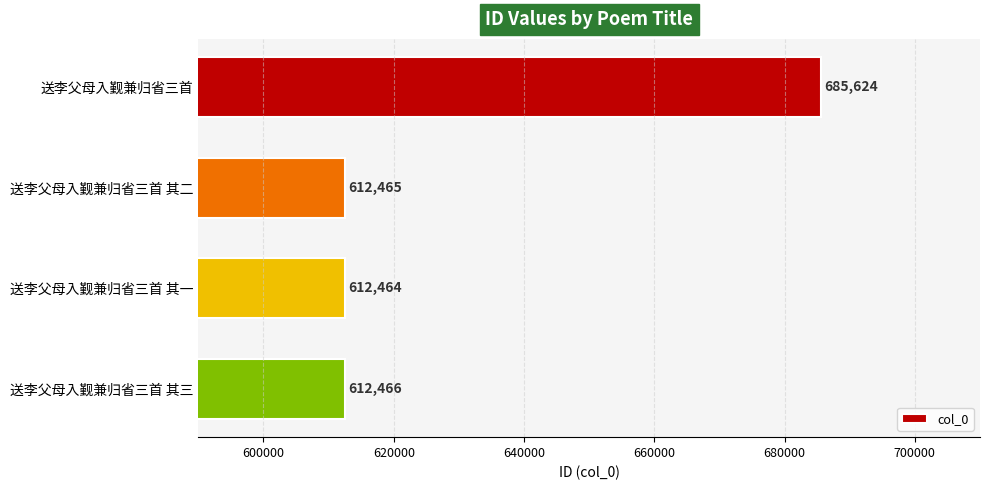

How many distinct data groups are displayed?

1